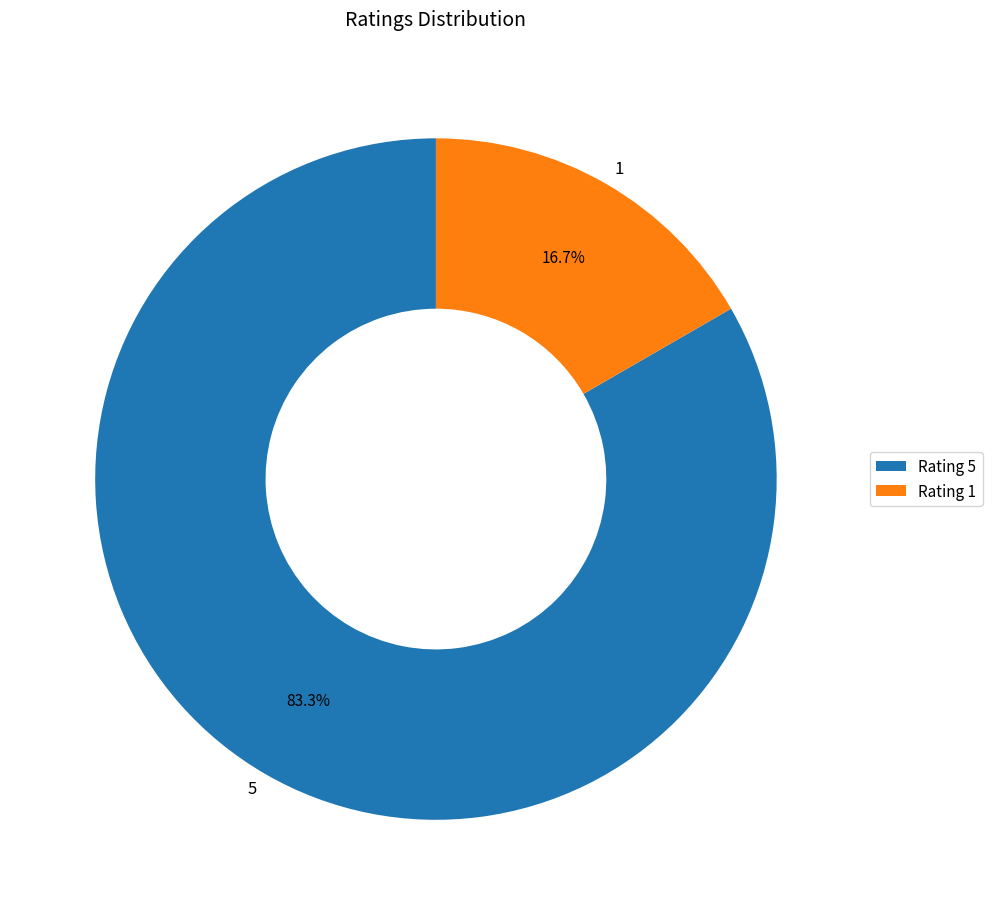

Which has a higher value, 1 or 5?

5